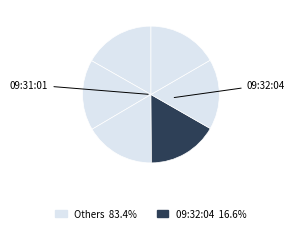

How many segments does this pie chart have?

6